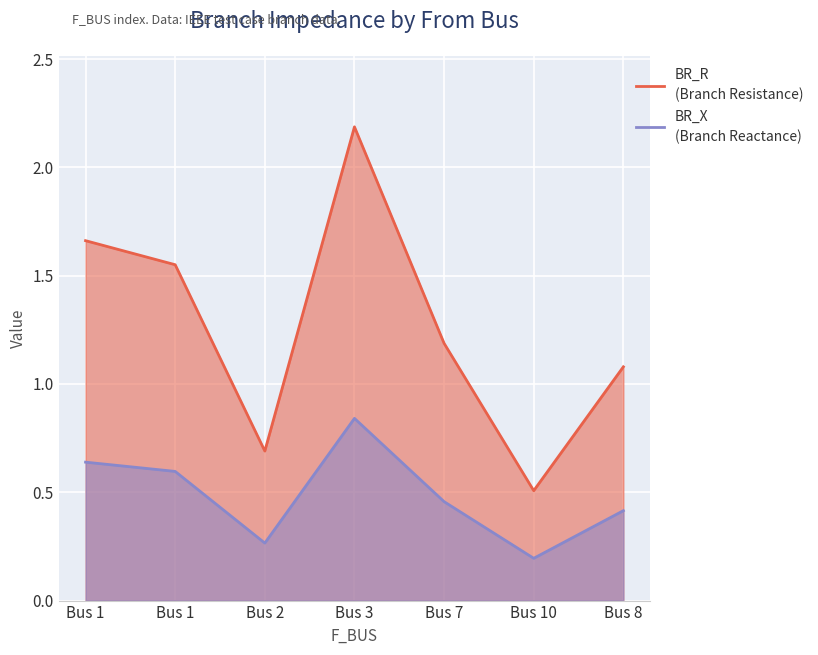

What is the value of the BR_R point at the 6th from the left?

0.5